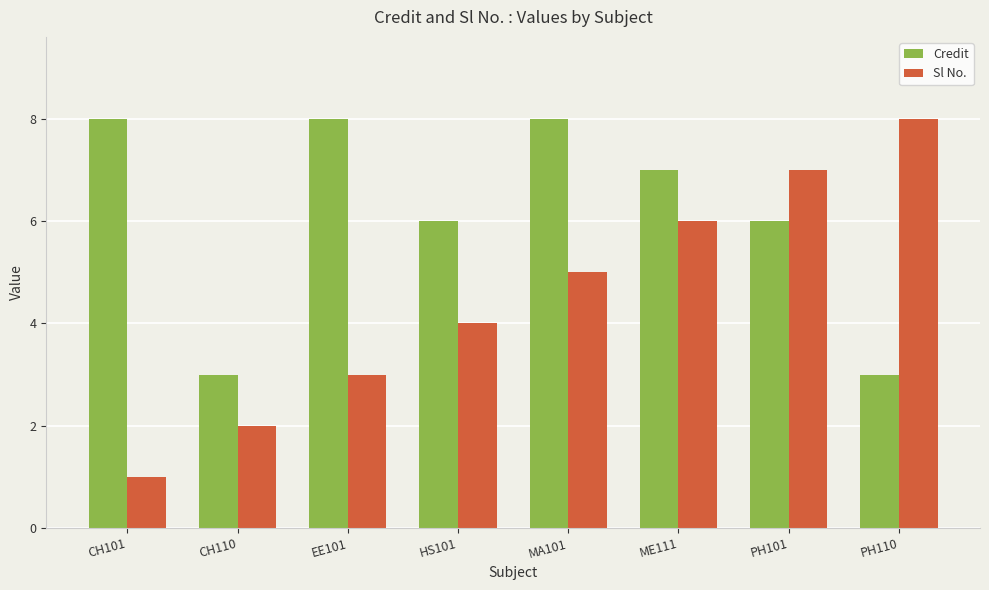

Which series has the largest total across all categories?

Credit